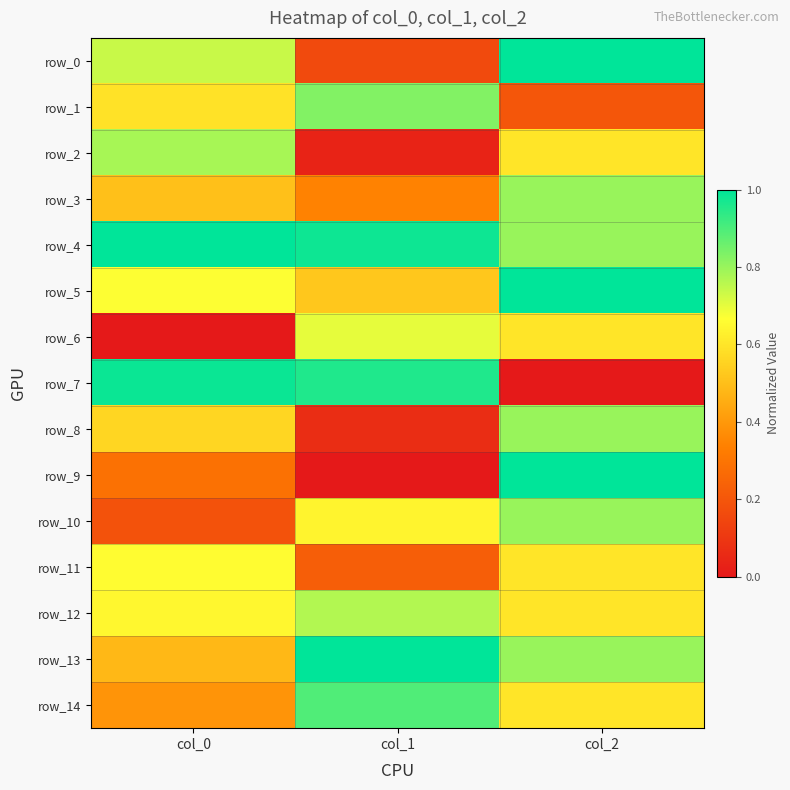

Which series changed the most between col_0 and col_1?

row_2